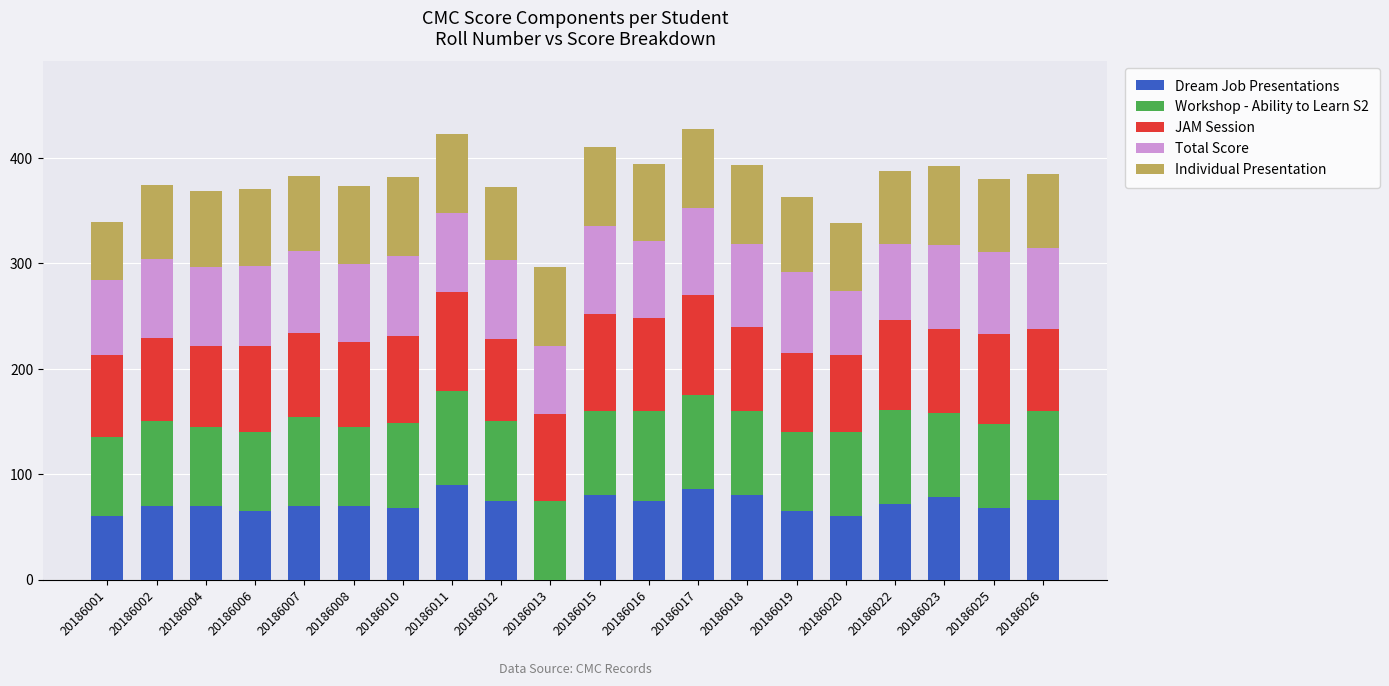

What is the sum of all Dream Job Presentations values?

1378.0